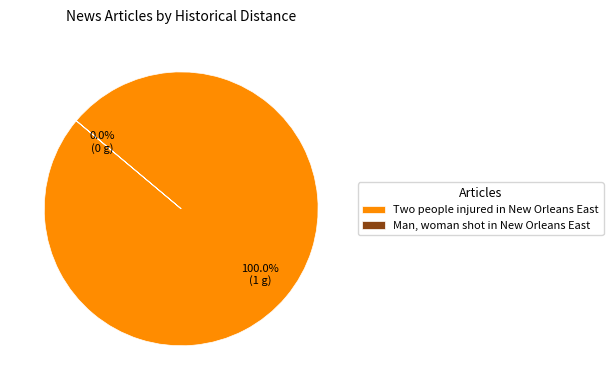

What is the smallest slice in the pie chart?

Man, woman shot in New Orleans East